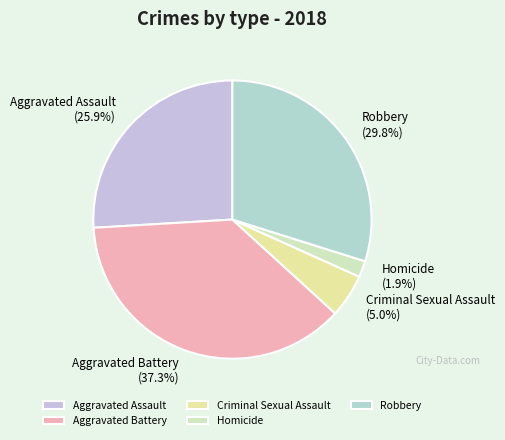

Rank the categories by value from lowest to highest.

Homicide, Criminal Sexual Assault, Aggravated Assault, Robbery, Aggravated Battery